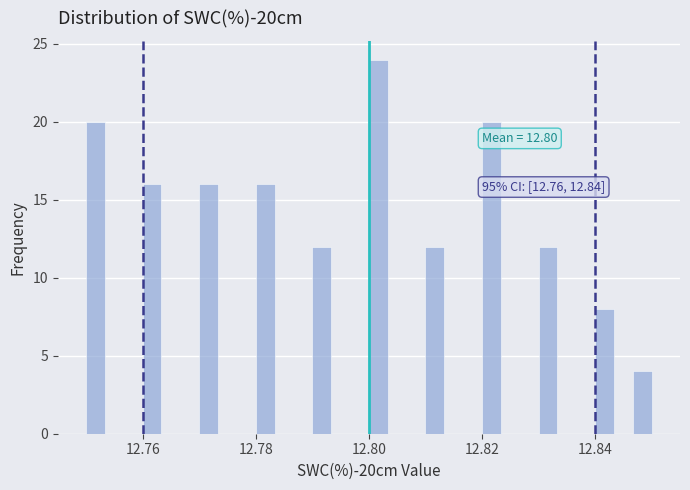

Around what value on the x-axis is the tallest bar? Give the approximate position of its centre, as read against the axis.

12.802